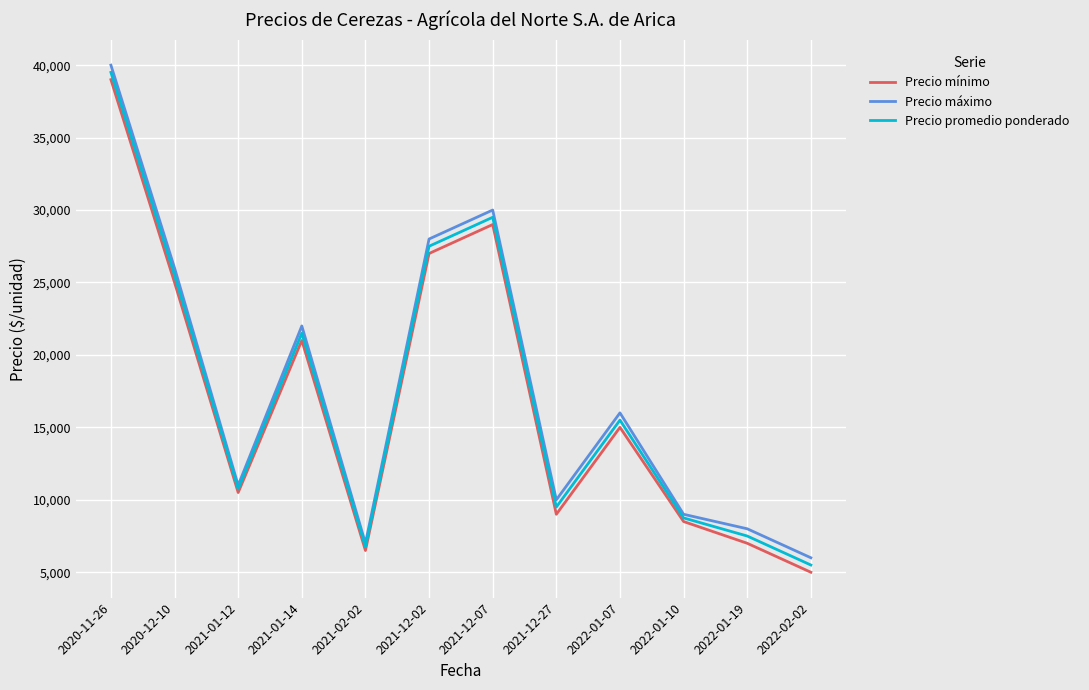

At which category does Precio promedio ponderado reach its first local valley?

2021-01-12